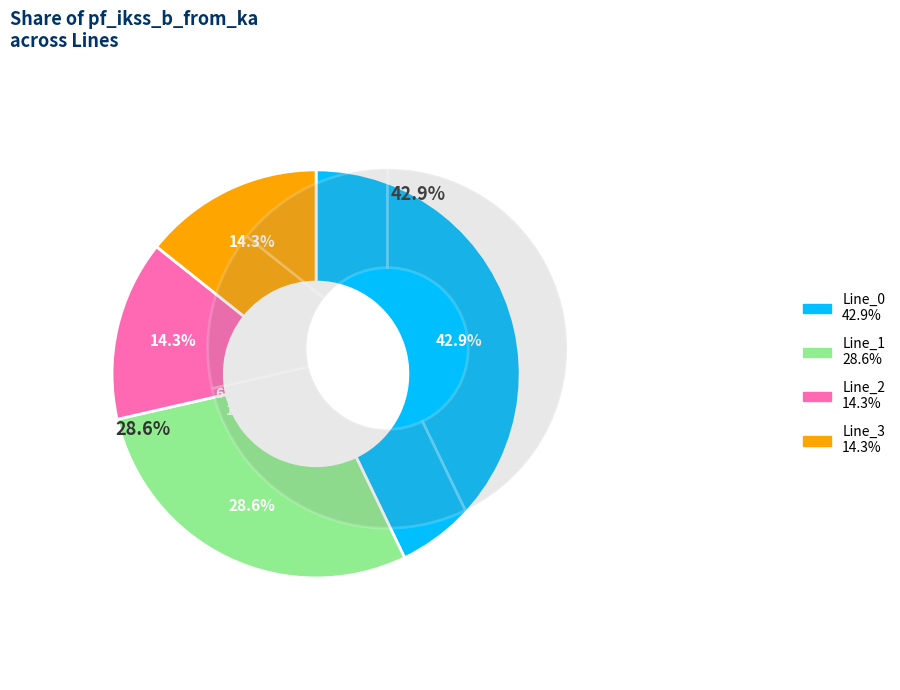

How much of the chart is everything except Line_3?

85.7%